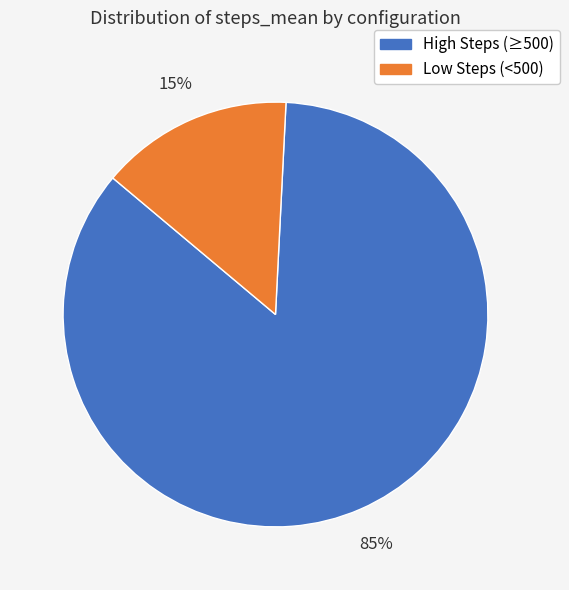

To the nearest percent, what is the average slice percentage?

50%